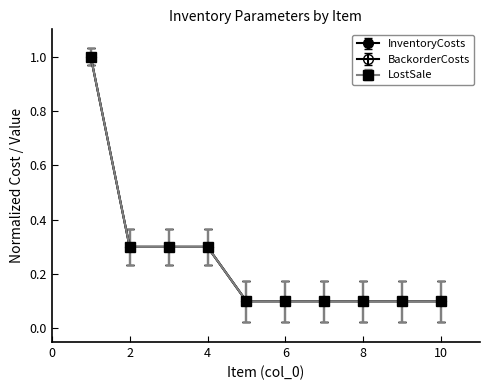

Is this an area chart (filled region under the line)?

No